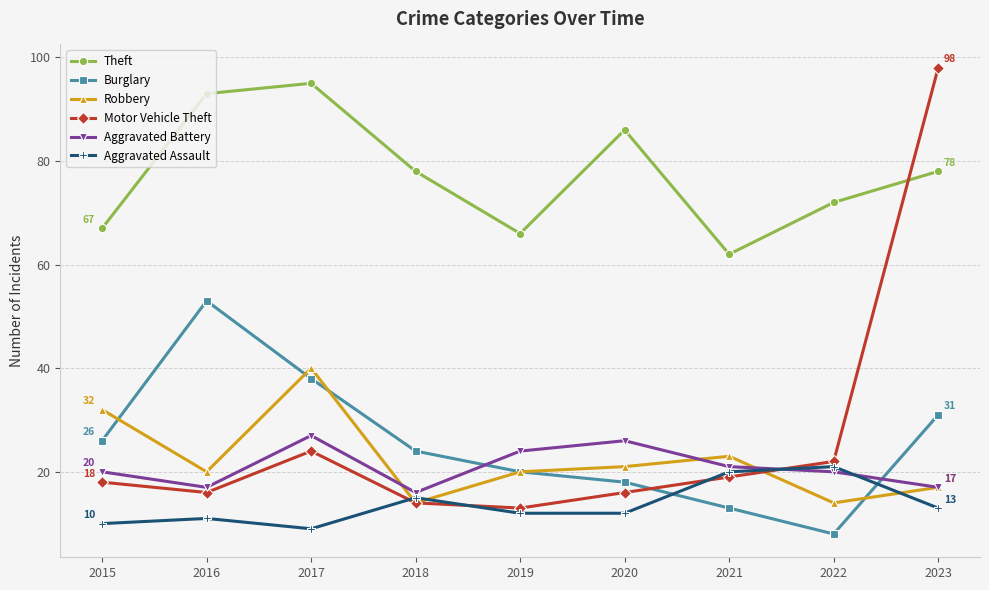

True or false: Aggravated Assault has a value of 16 at 2016.

False